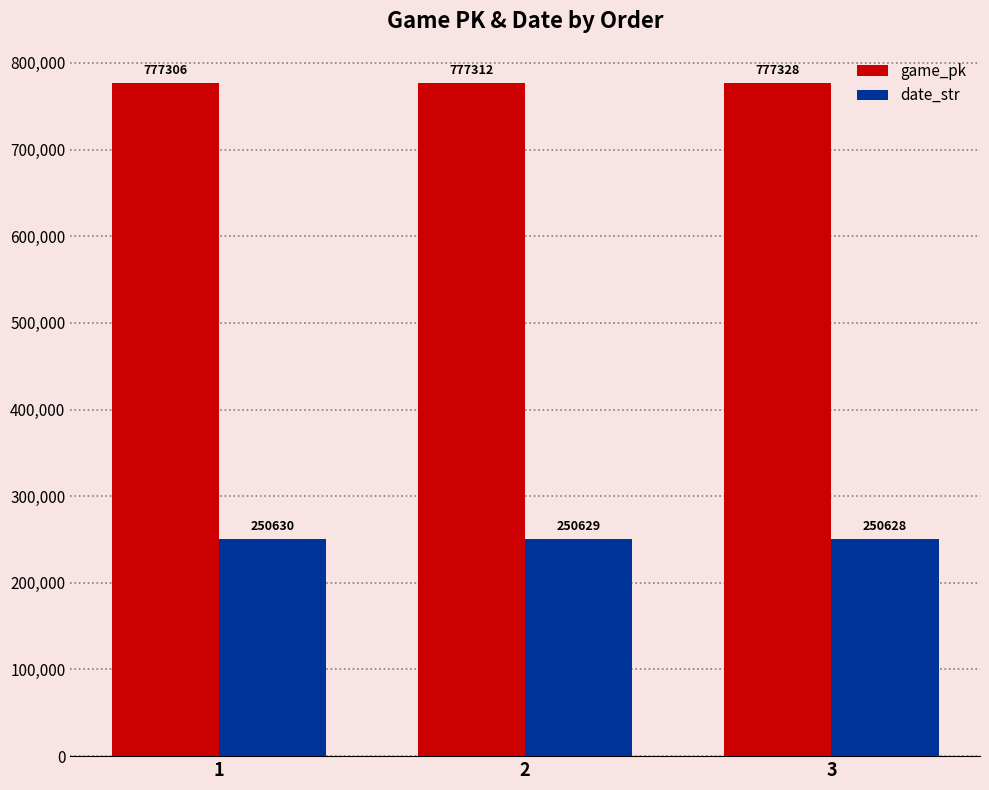

What is the difference between the game_pk values at 1 and 3?

22